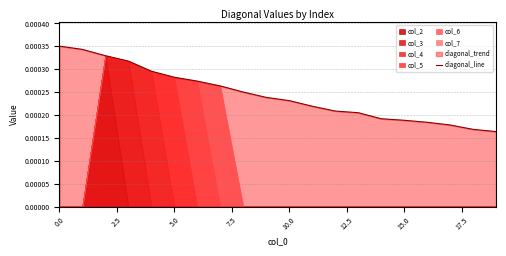

At which label is the value closest to 0?

19